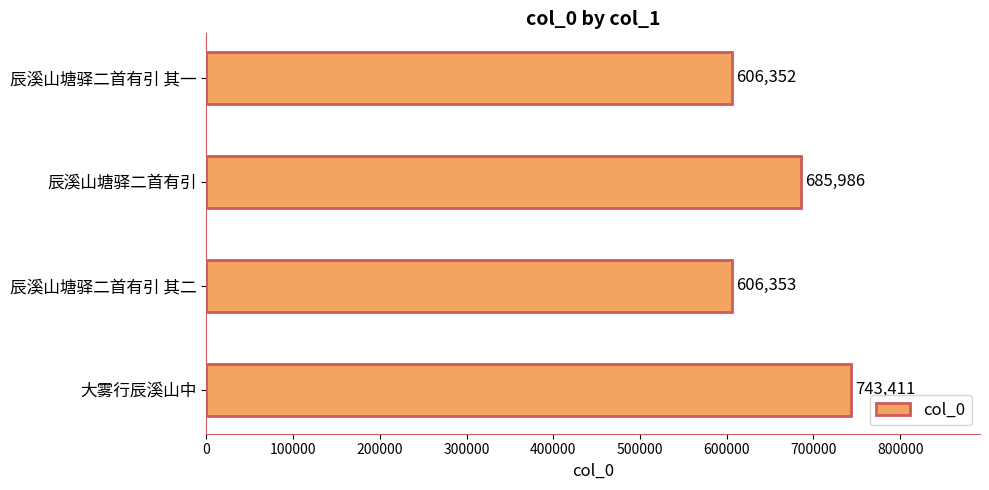

Count the number of data series in this chart.

1